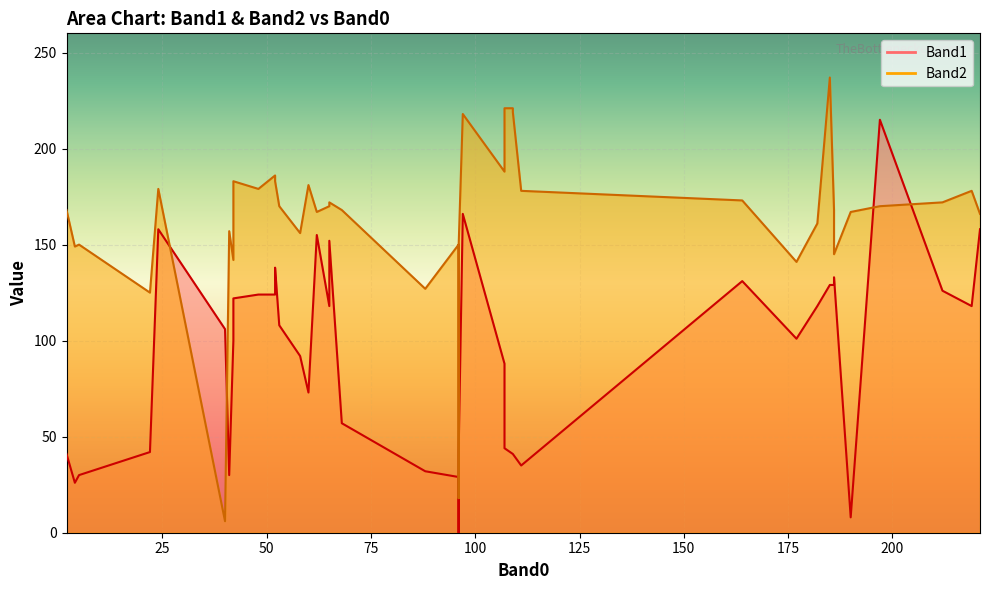

At which category does the chart reach its minimum across all series?

29